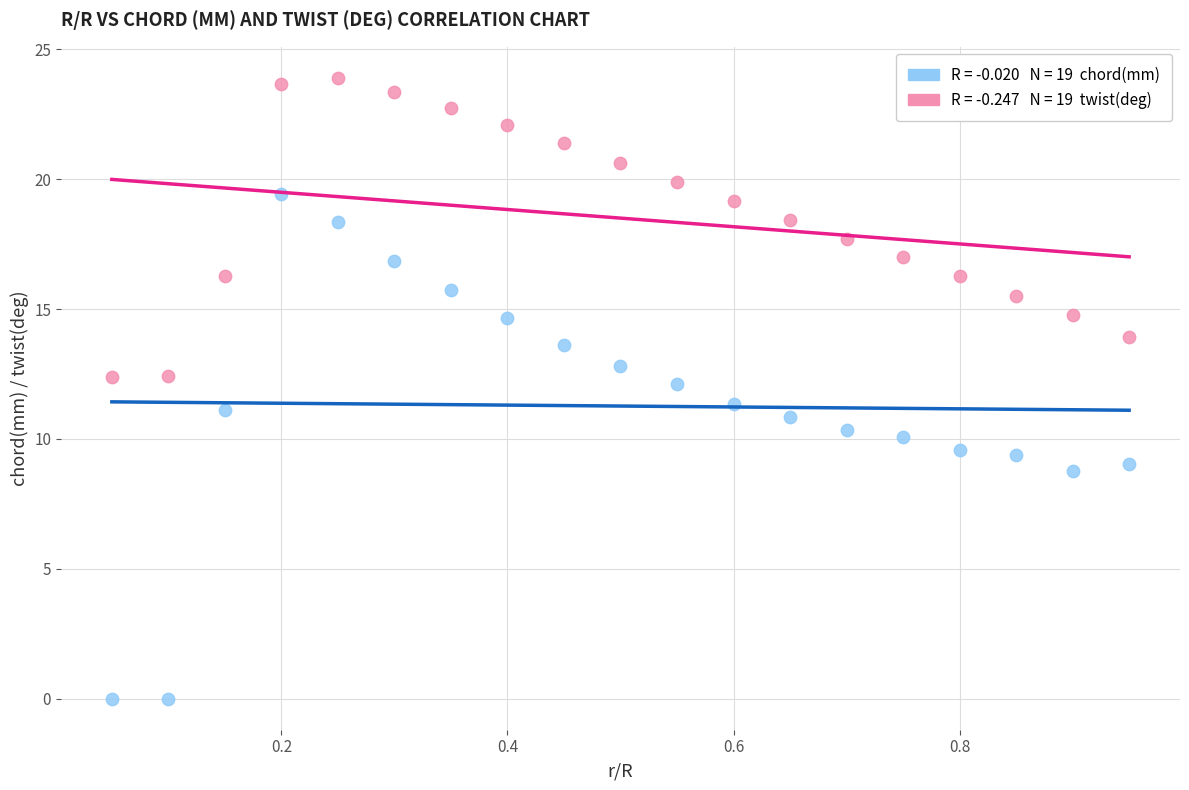

Across all data points, what is the range of Y values (max minus min)?

23.9